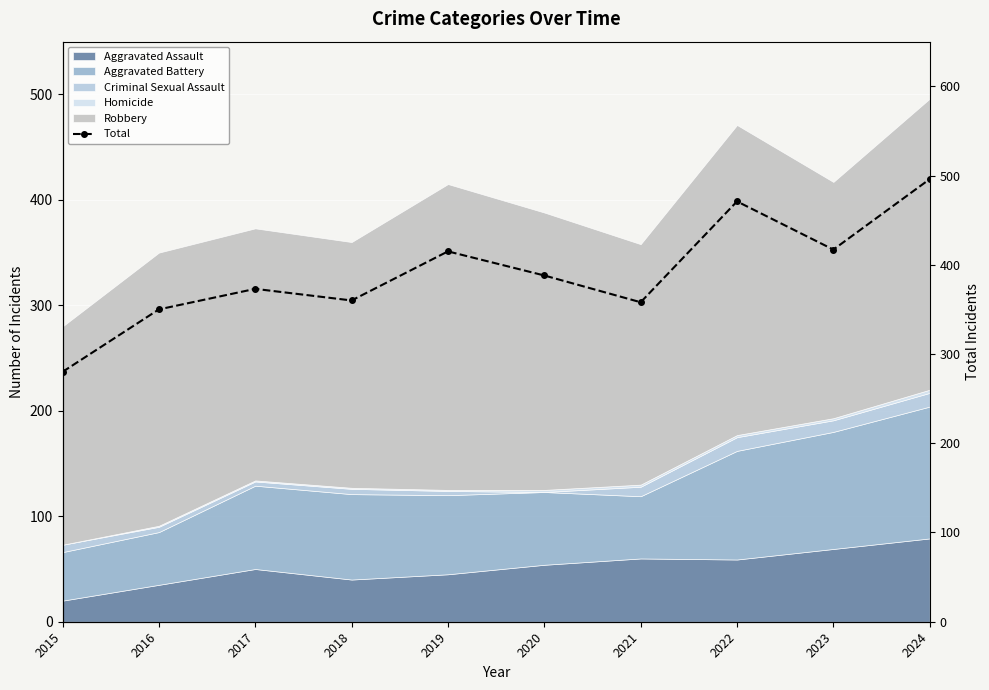

How many lines are shown in the chart?

1